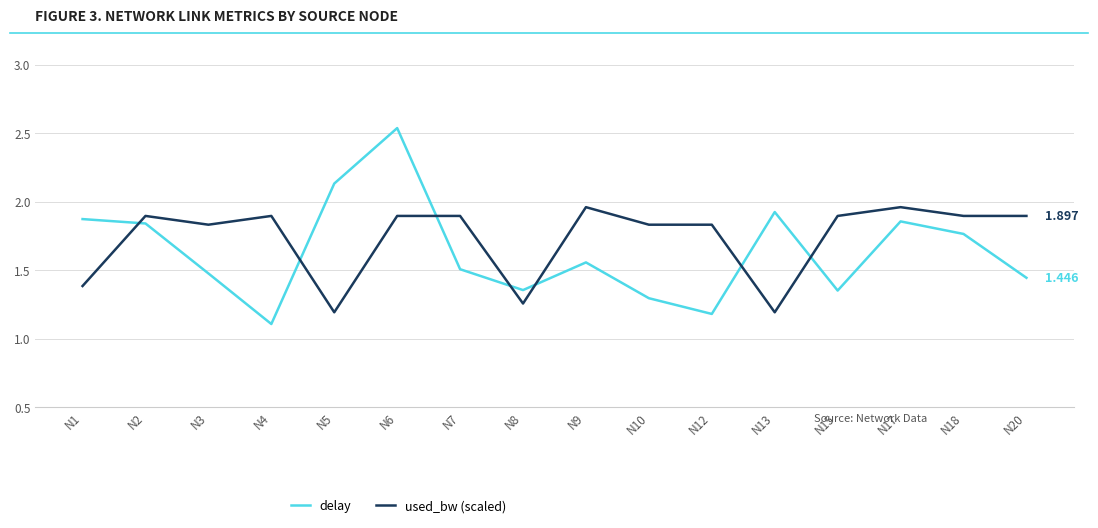

What value does the delay series have at N7?

1.5